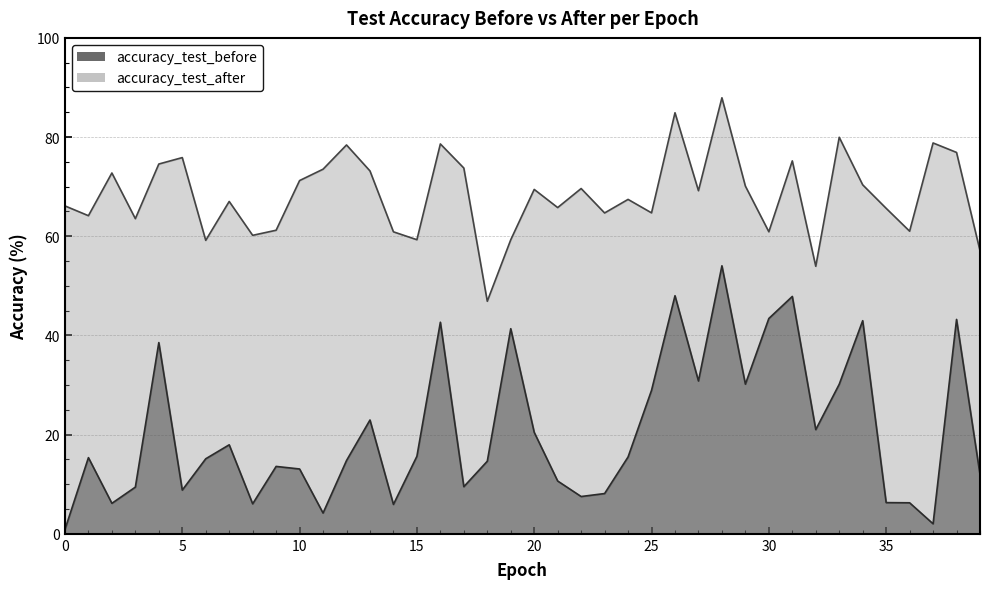

How many data points in accuracy_test_after are less than 69?

20